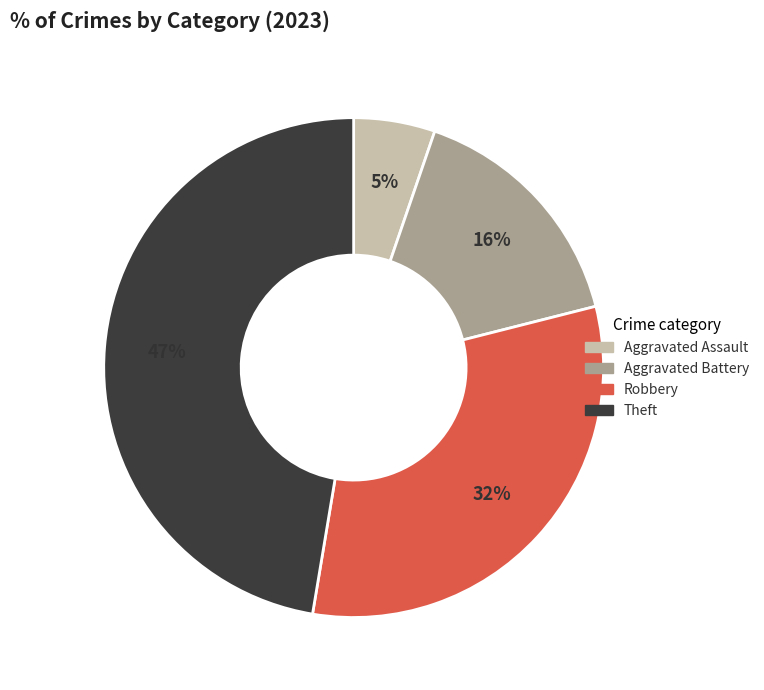

Is it true that Aggravated Assault is 19% of the pie?

False